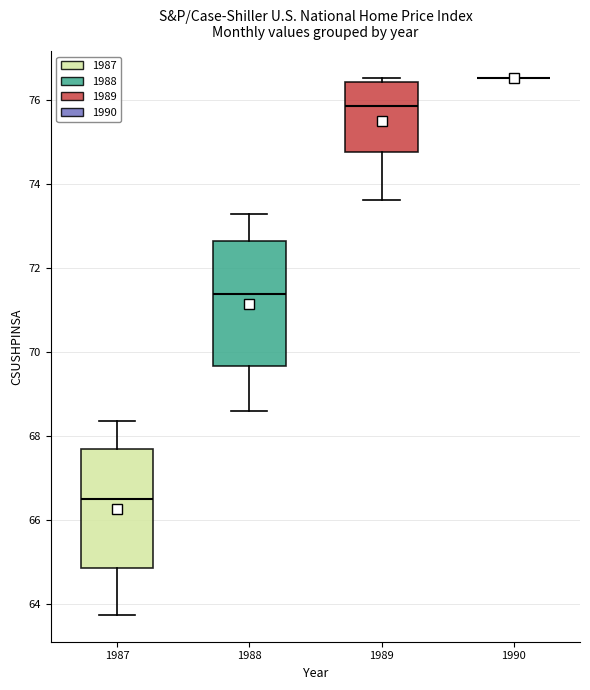

Where does the lower whisker of the box at x = 1989 end on the y-axis? The values are not printed on the chart, so give them approximately, as read against the axis.

73.6